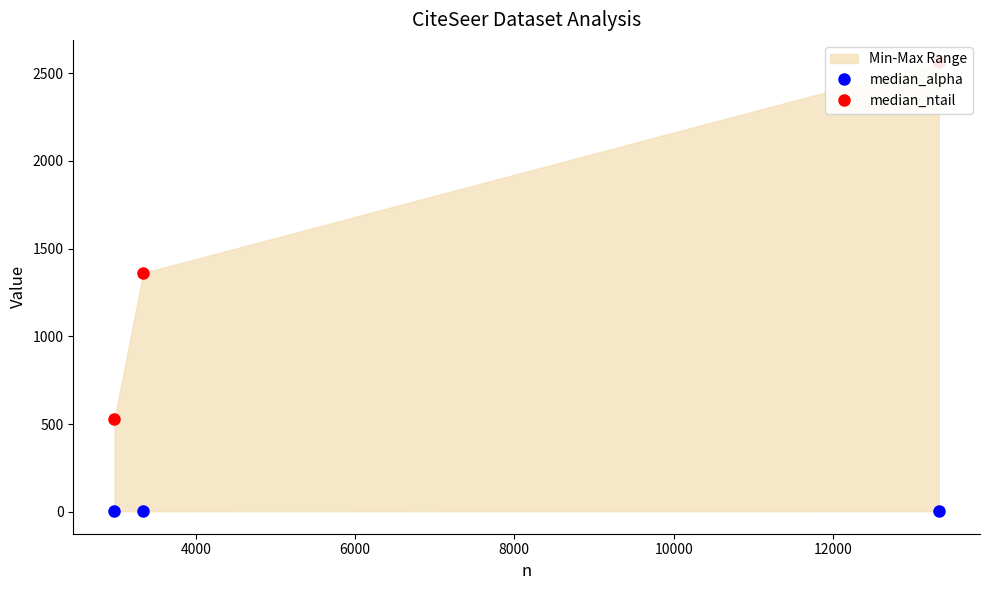

Rank the series at 4000 from highest to lowest value.

median_ntail, median_alpha